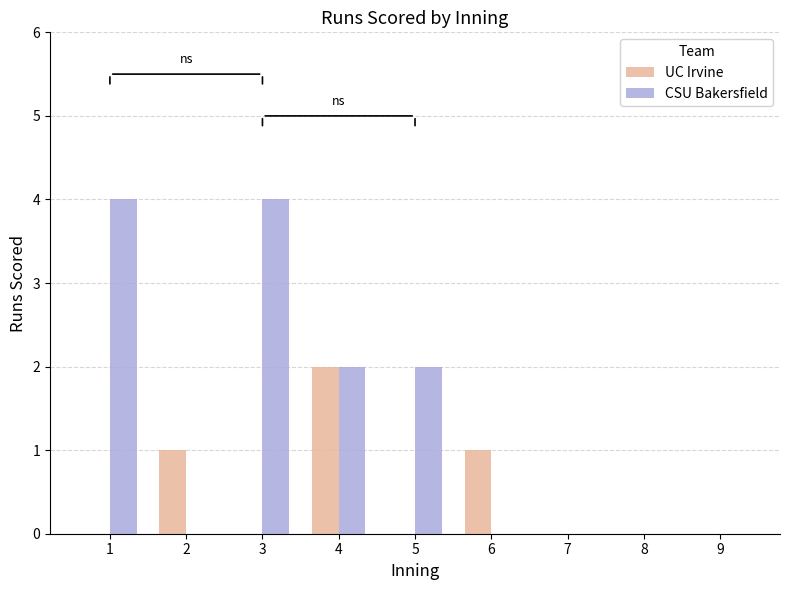

Which series changed the most between 5 and 8?

CSU Bakersfield